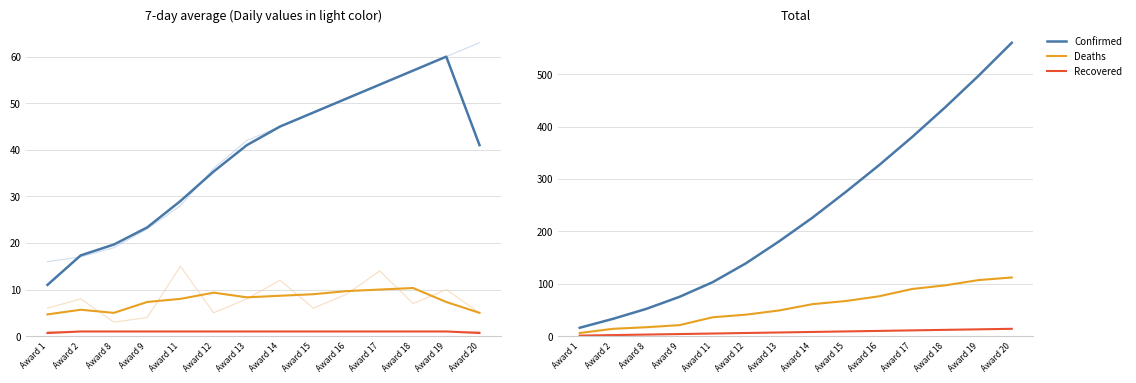

List the series in order of their peak value, lowest first.

Recovered, Deaths, Confirmed